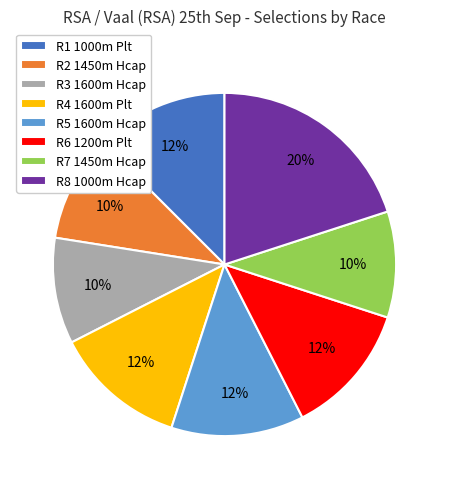

Which category has the biggest portion of the pie?

R8 1000m Hcap